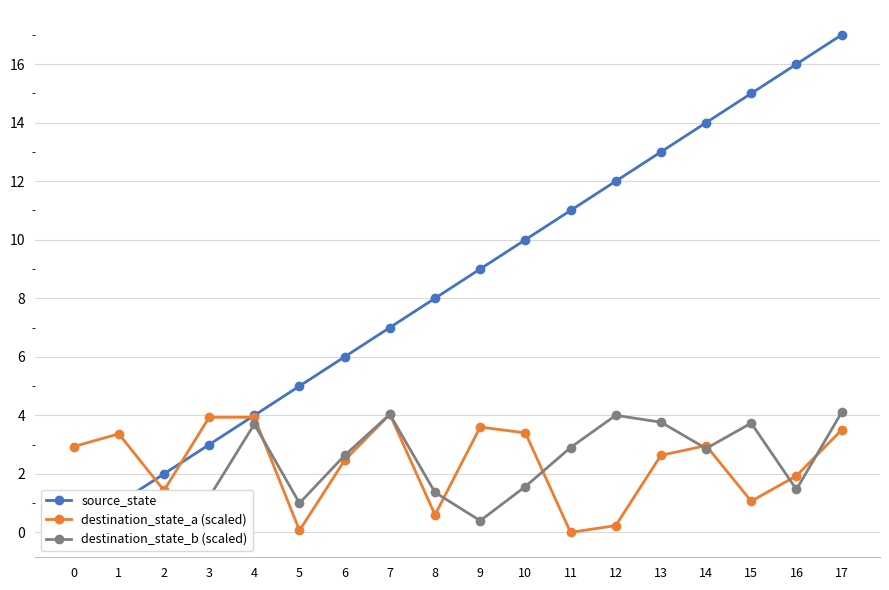

List the series in order of their peak value, highest first.

source_state, destination_state_b (scaled), destination_state_a (scaled)